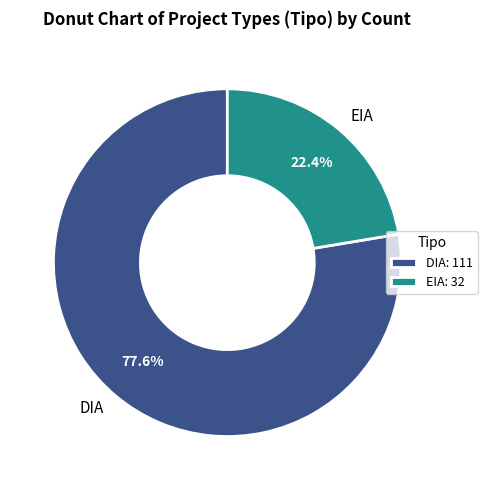

To the nearest percent, what percentage of the pie is EIA?

22%